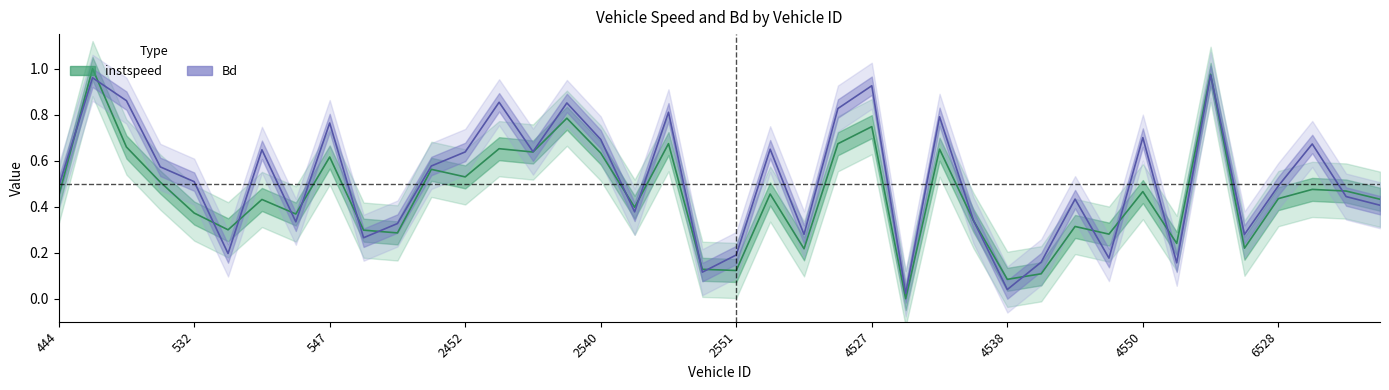

Is it true that instspeed equals 0.4 at 543?

True